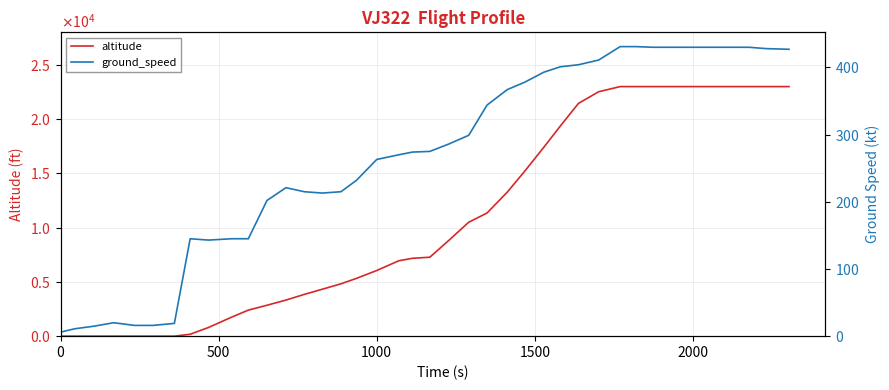

Reading right to left, transcribe all the data shown in this chart.

altitude: 23000	23000	23000	23000	23000	23000	23000	23000	23000	23000	22525	21450	19375	17425	15200	13275	11350	10500	8825	7275	7175	6950	6050	5325	4825	4325	3850	3325	2850	2400	1750	800	175	0	0	0	0	0	0	0
ground_speed: 427	428	430	430	430	430	430	430	431	431	411	404	401	393	378	367	344	299	286	275	274	270	263	232	215	213	215	221	202	145	145	143	145	19	16	16	20	15	11	6